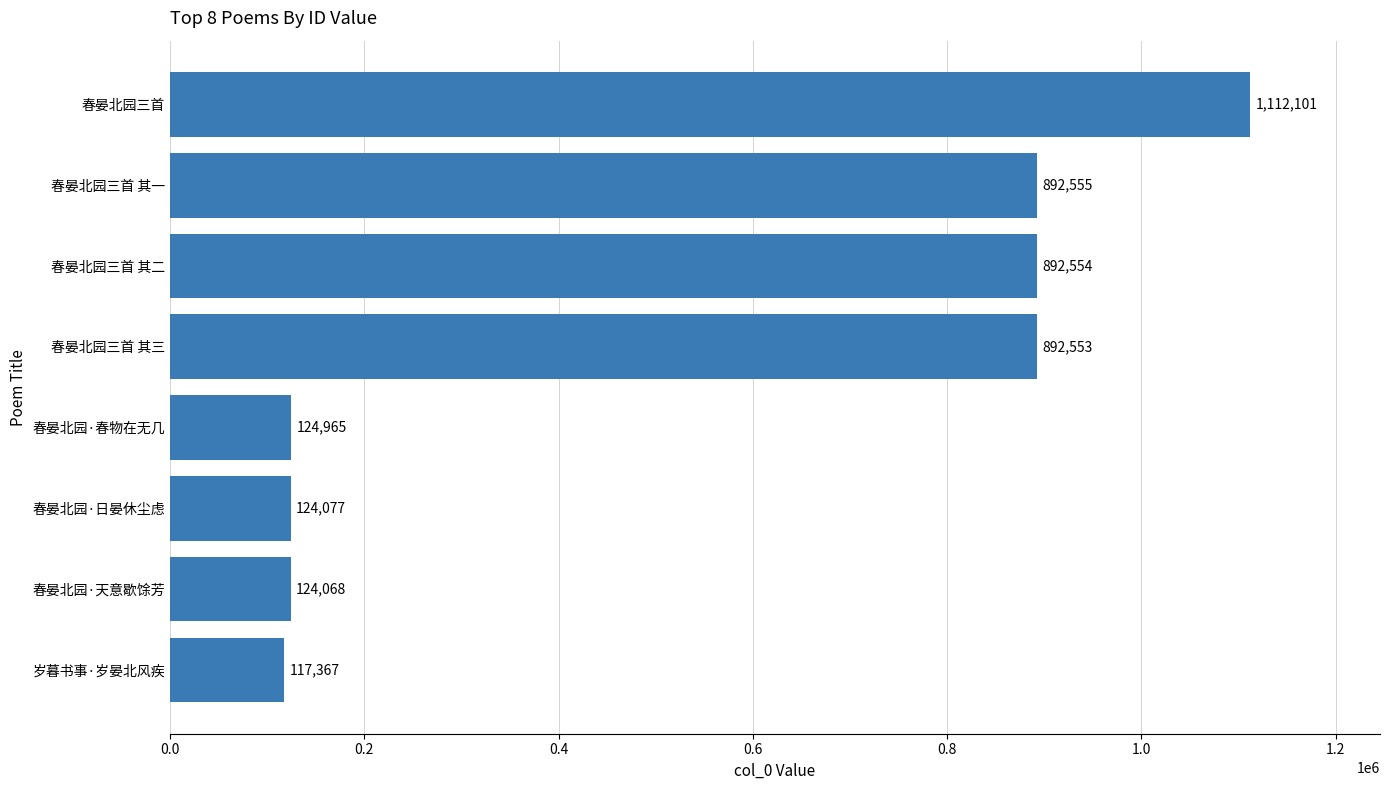

Rank the categories by value from highest to lowest.

春晏北园三首, 春晏北园三首 其一, 春晏北园三首 其二, 春晏北园三首 其三, 春晏北园·春物在无几, 春晏北园·日晏休尘虑, 春晏北园·天意歇馀芳, 岁暮书事·岁晏北风疾